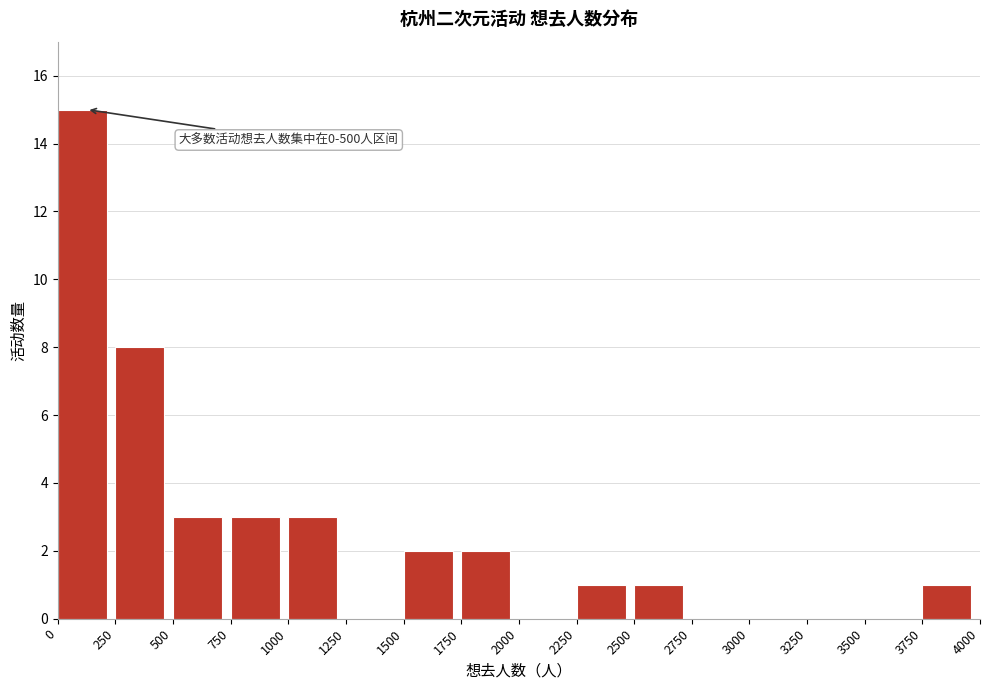

Which range on the x-axis has the tallest bar?

0 to 250